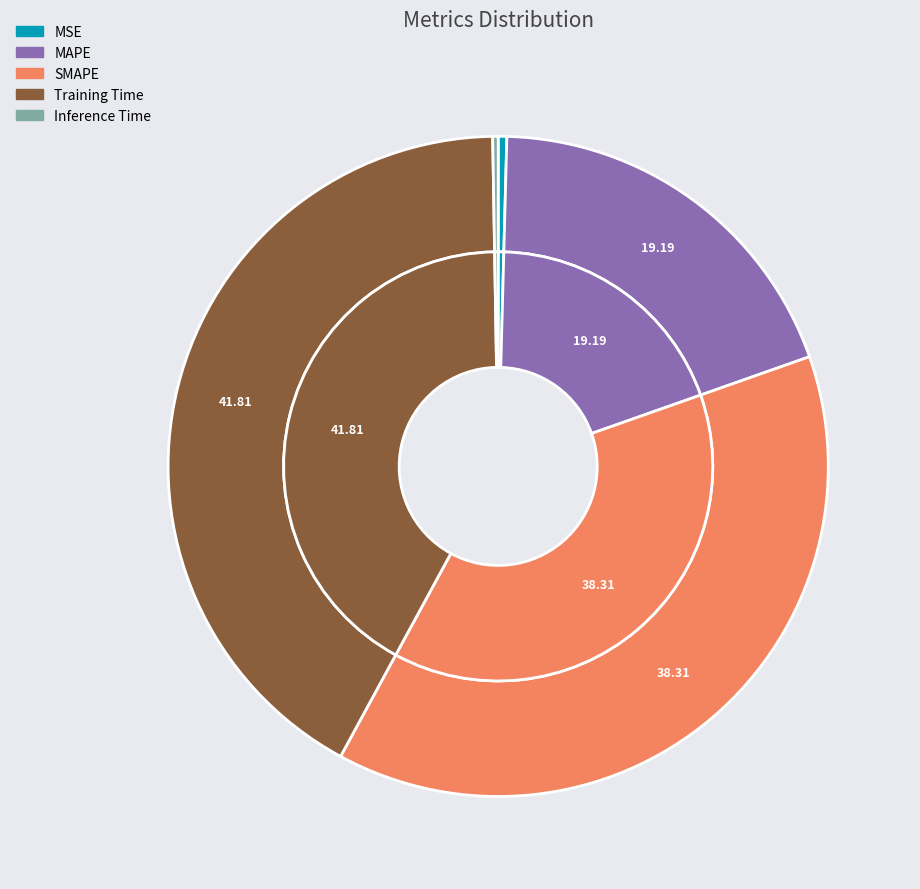

The MSE slice represents 0% of the pie. True or false?

True